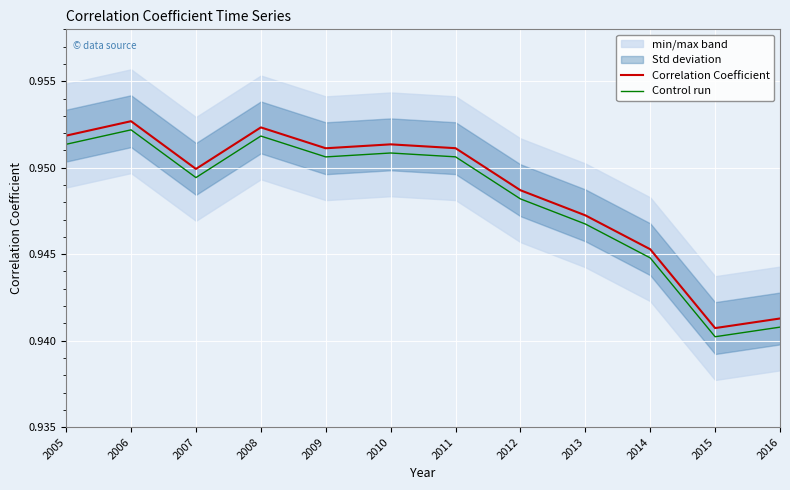

At which category does Control run reach its first local peak?

2006